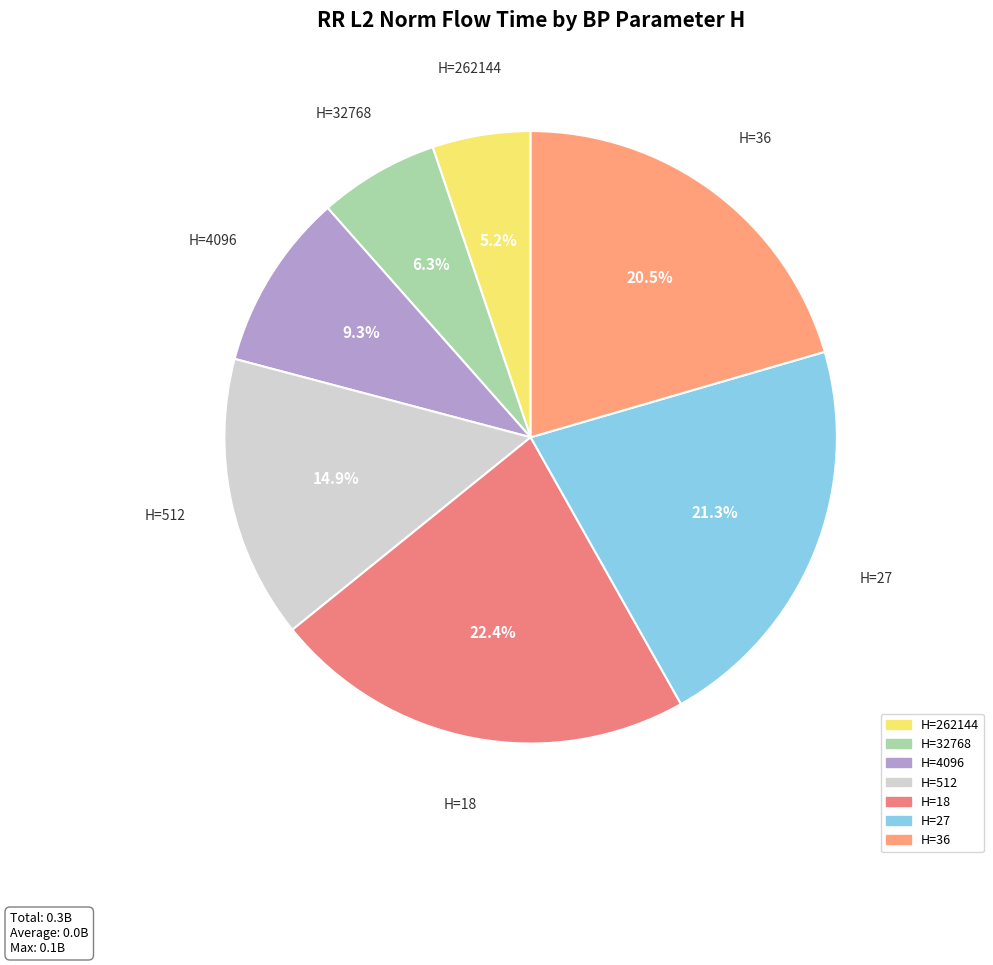

How many segments does this pie chart have?

7